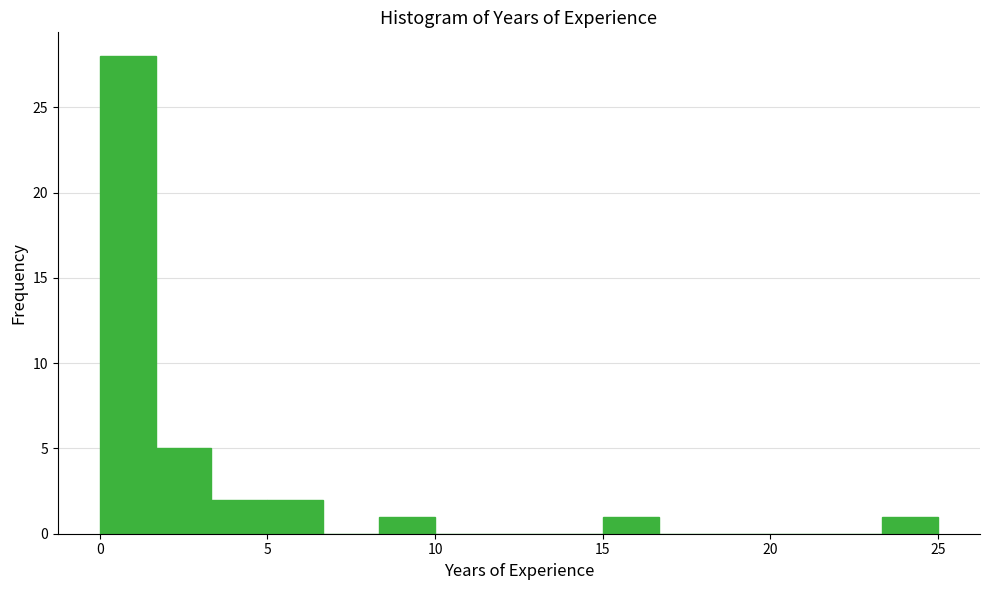

Read against the x-axis, roughly where is the centre of the tallest bar?

1.0